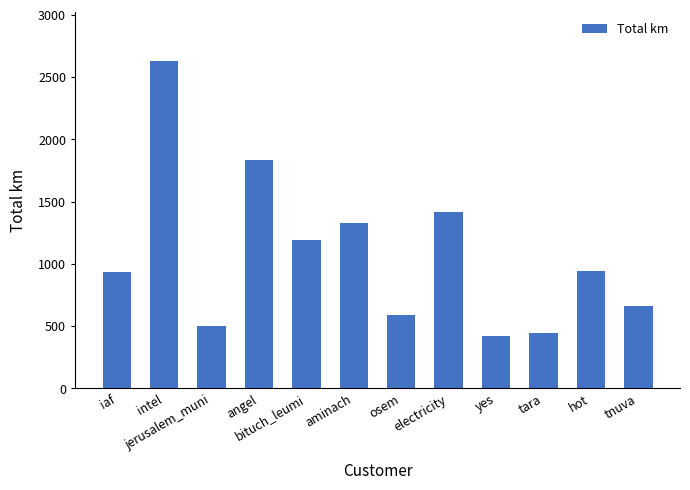

What is the label of the 10th bar from the left?

tara